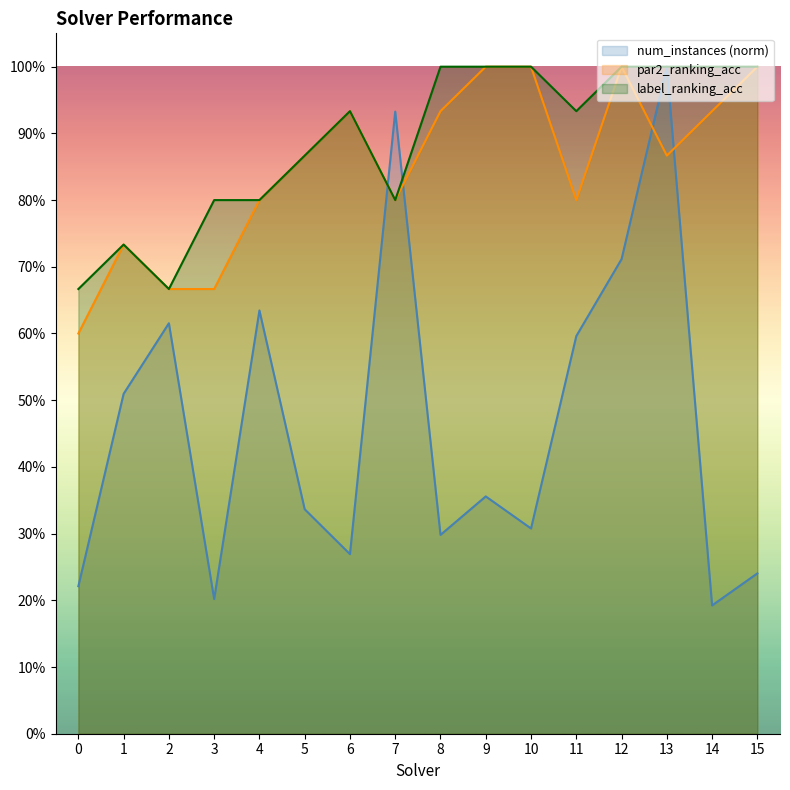

Which series has the largest range (max minus min)?

num_instances (norm)